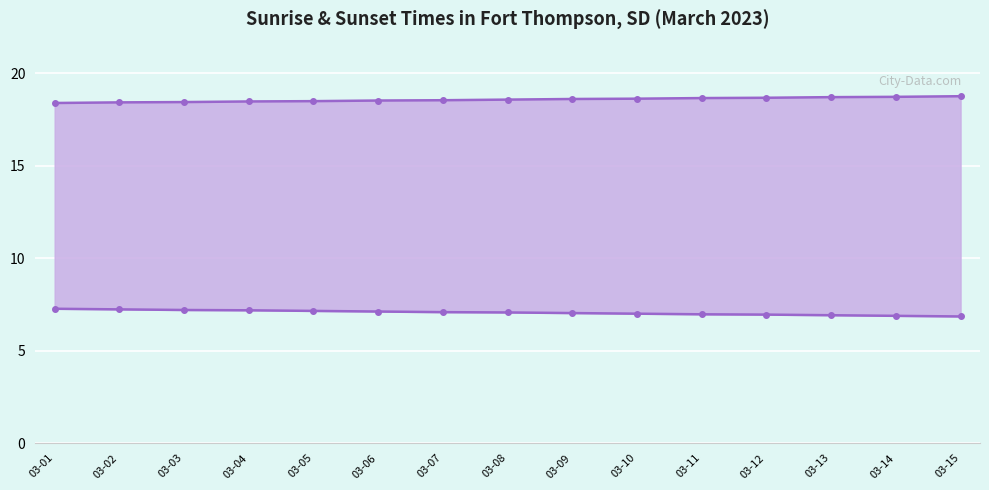

True or false: Sunrise and Sunset cross at least once.

False